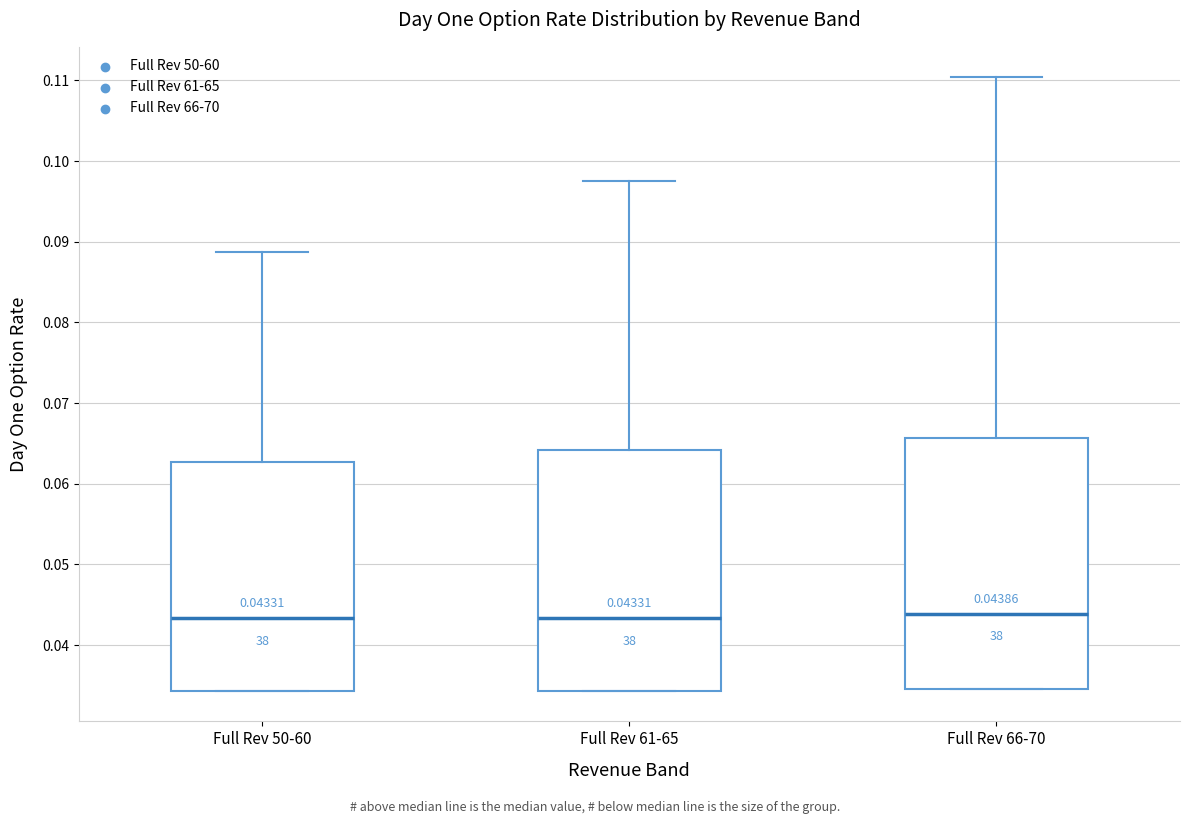

Comparing the boxes themselves (not the whiskers), which one is the tallest?

Full Rev 66-70